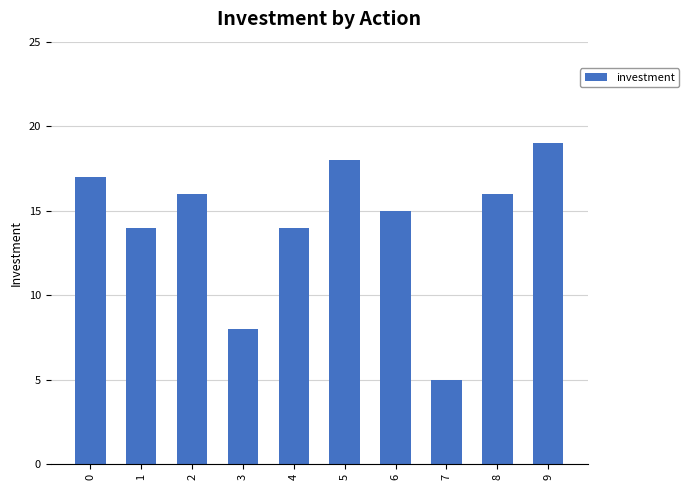

Reading right to left, extract all data points from this chart.

9=19	8=16	7=5	6=15	5=18	4=14	3=8	2=16	1=14	0=17